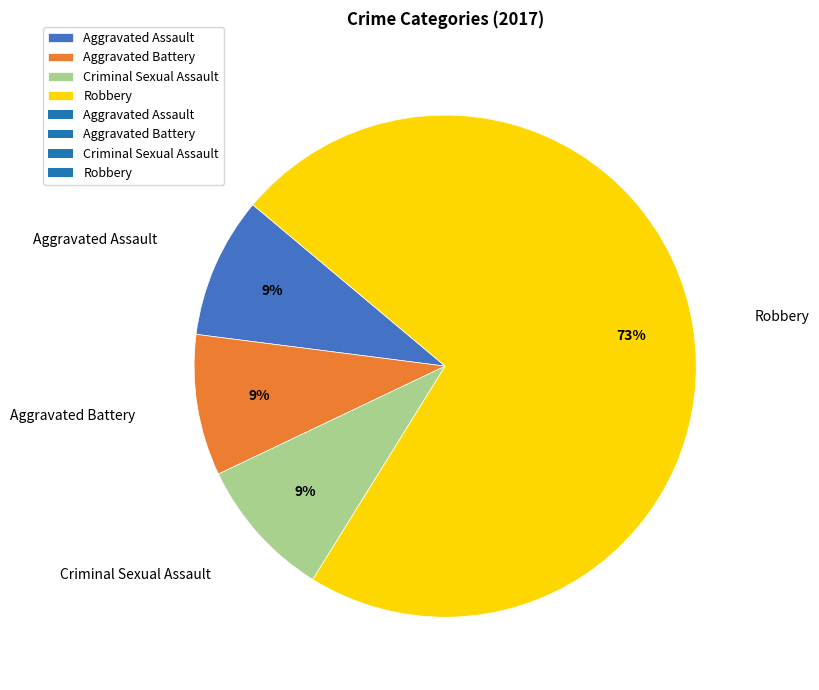

What is the largest slice in the pie chart?

Robbery